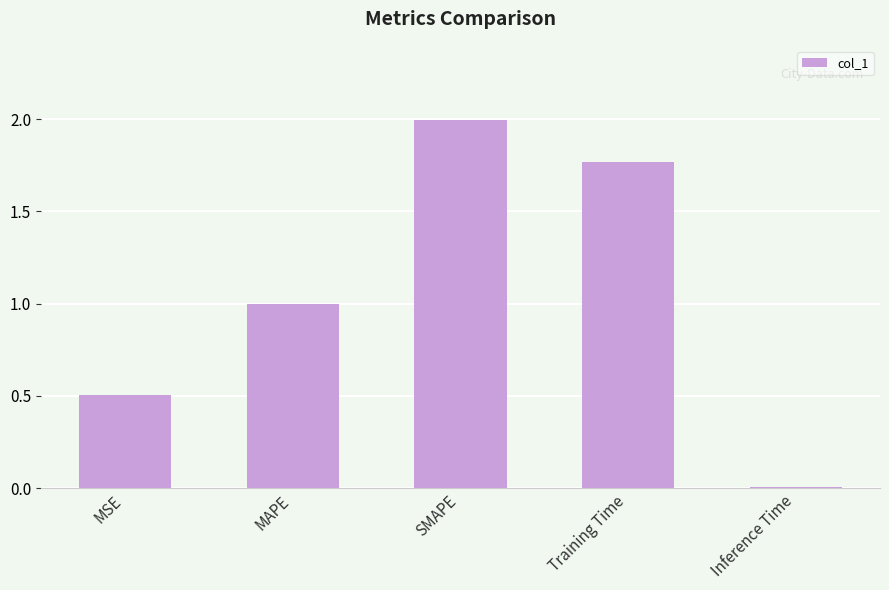

What value does the data have at SMAPE?

2.0